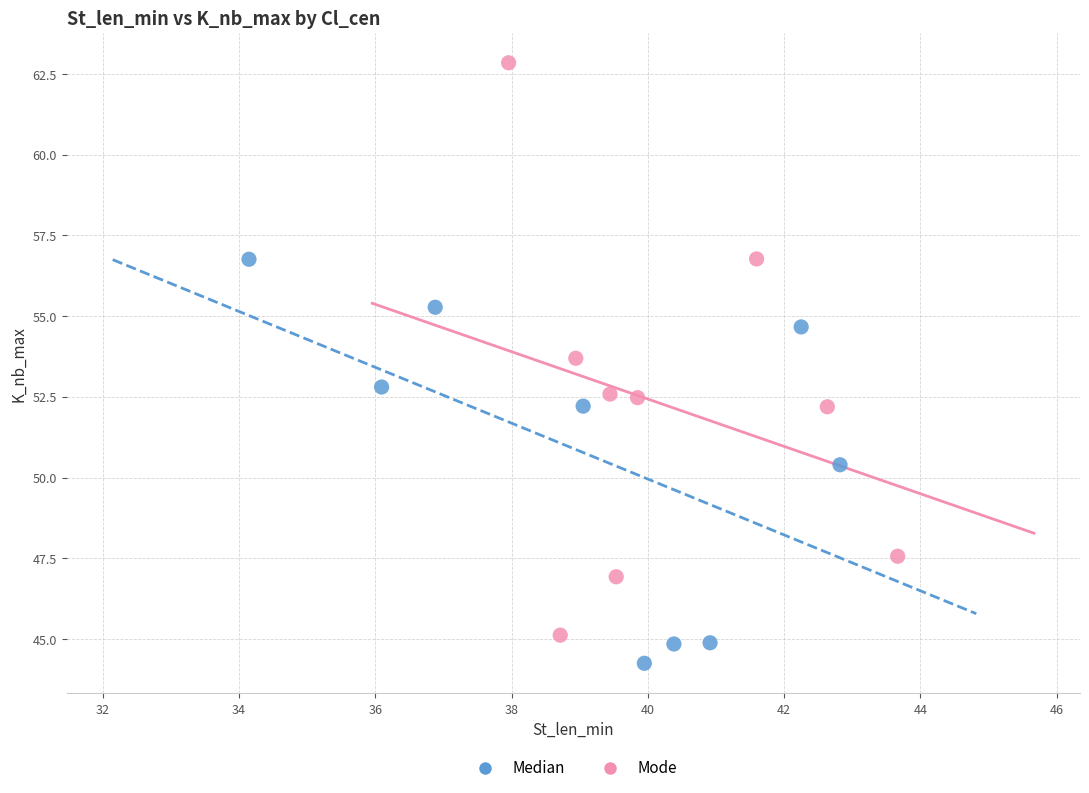

Which series reaches the minimum Y coordinate?

Median